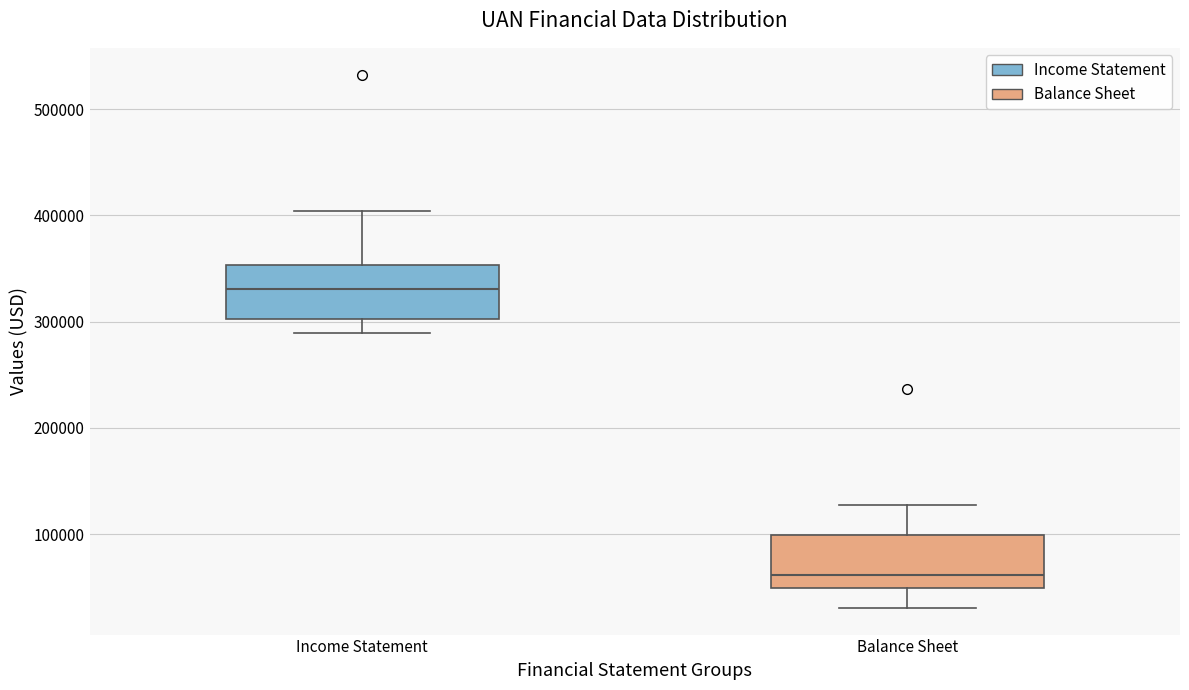

Reading left to right, read every box against the y-axis: the position of its median line, the range the box covers, and the ends of its whiskers. The values are not printed on the chart, so give them approximately, as read against the axis.

Income Statement: median 330000, box 300000 to 350000, whiskers 290000 to 400000
Balance Sheet: median 60000, box 50000 to 100000, whiskers 30000 to 130000